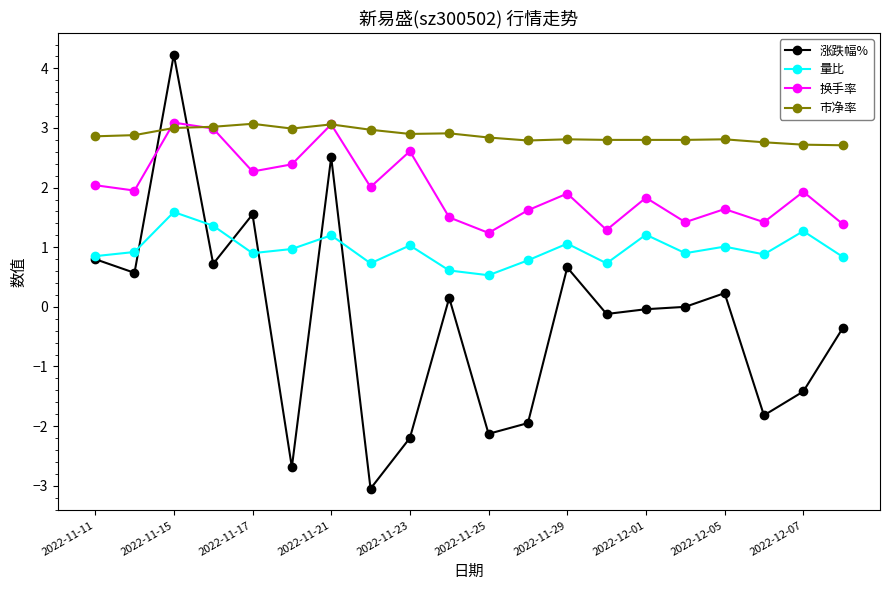

What is the average value of the 市净率 series?

2.9